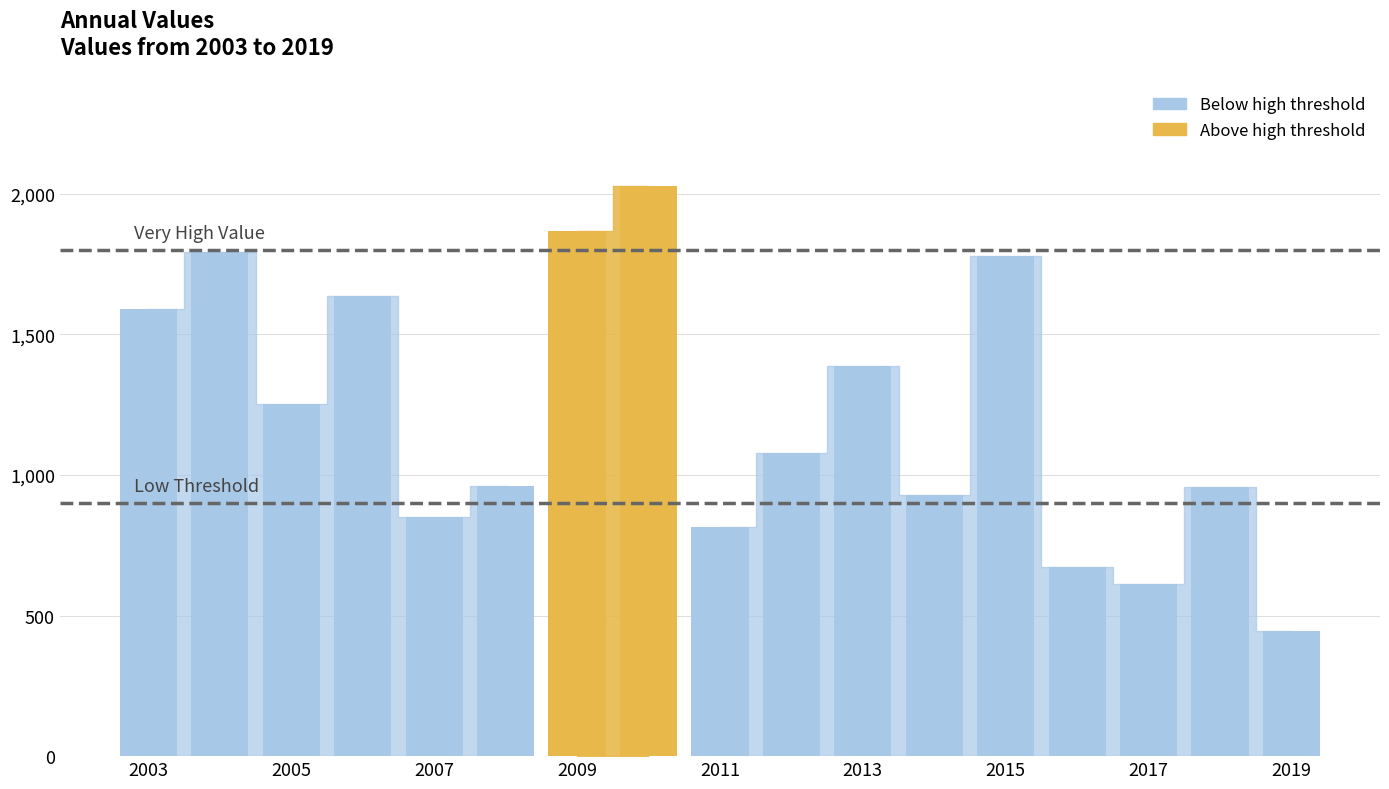

What is the difference between the maximum and minimum values?

1585.1